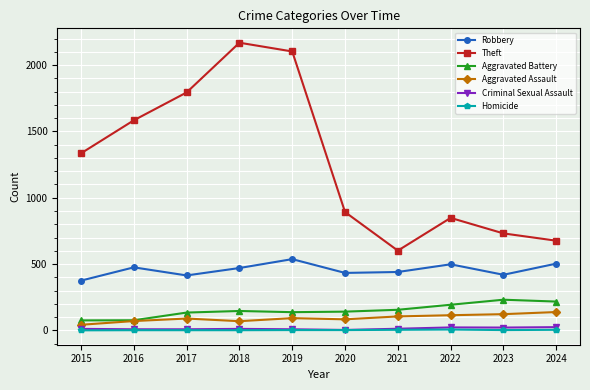

Is it true that Robbery equals 663 at 2023?

False